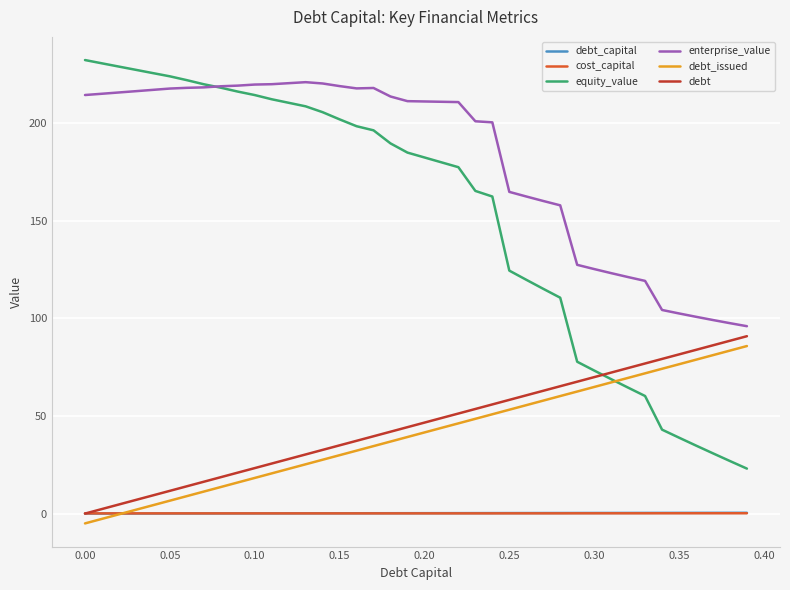

Which series has the largest total across all categories?

enterprise_value